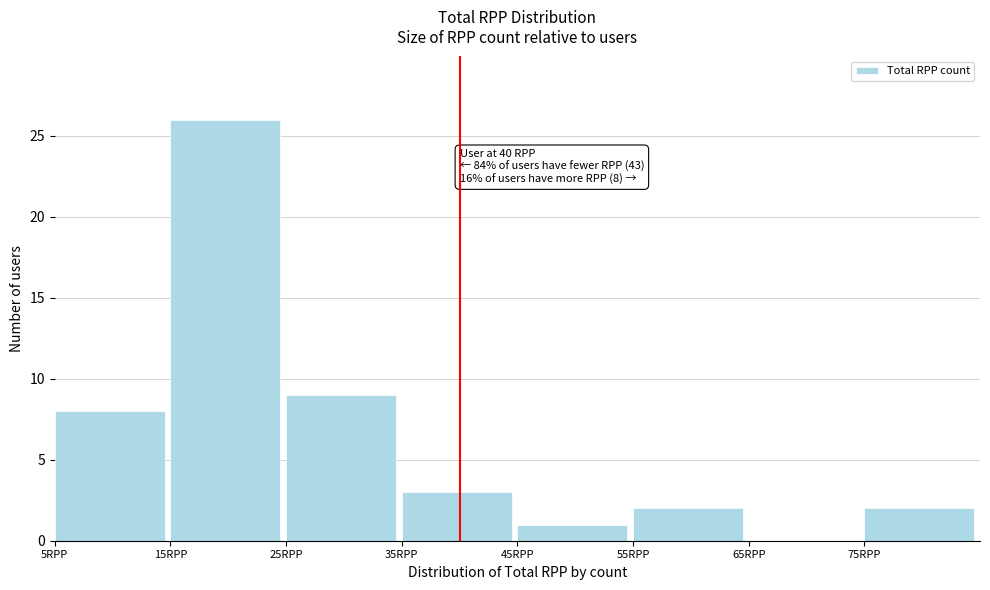

Which range on the x-axis has the tallest bar?

15 to 25